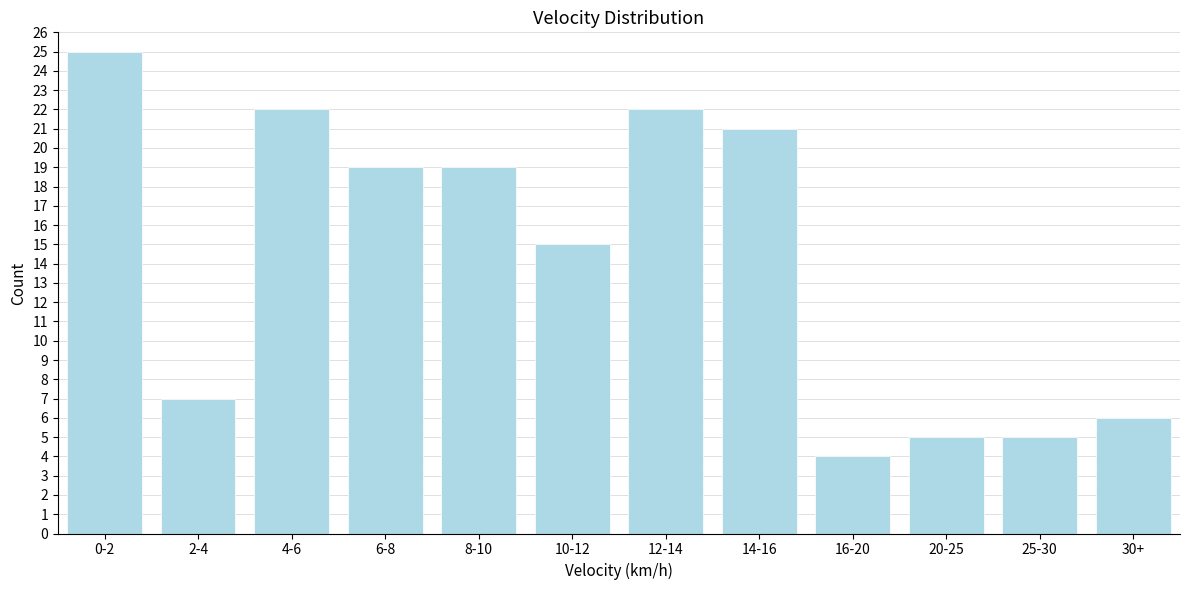

Reading left to right, extract all data points from this chart.

0-2=25	2-4=7	4-6=22	6-8=19	8-10=19	10-12=15	12-14=22	14-16=21	16-20=4	20-25=5	25-30=5	30+=6